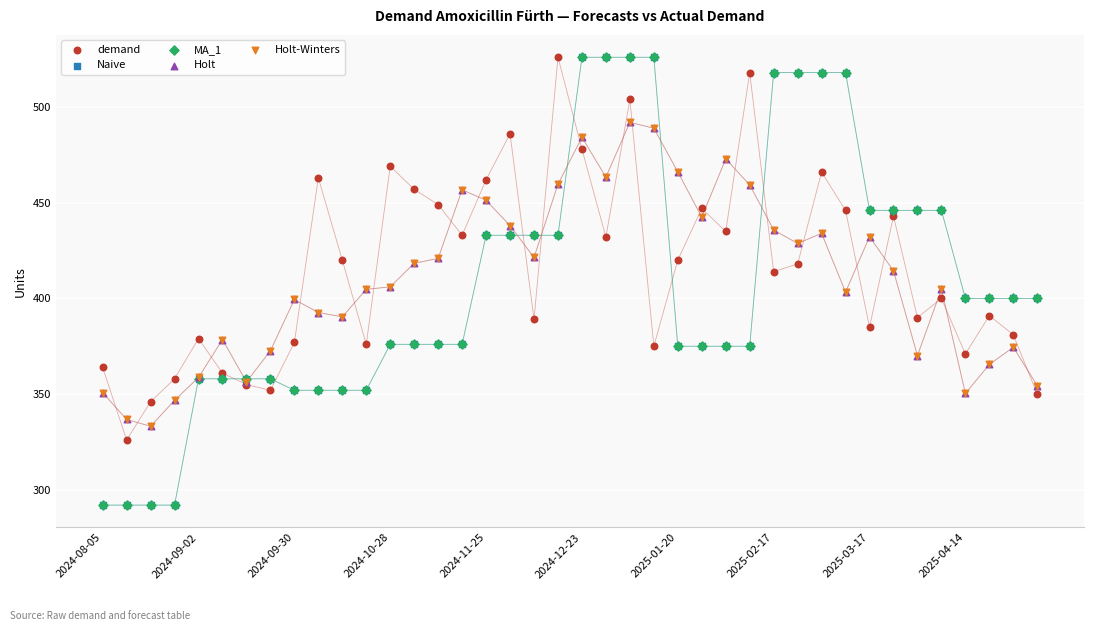

Which series has the widest spread of Y values?

Naive